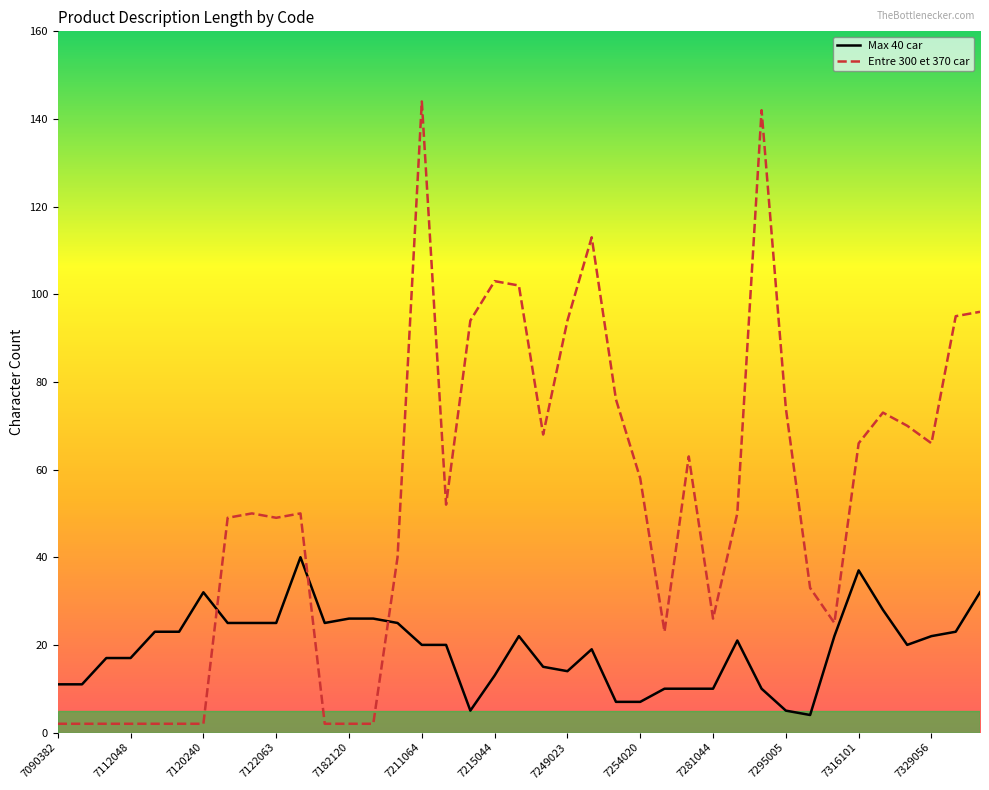

Which series has the largest total across all categories?

Entre 300 et 370 car